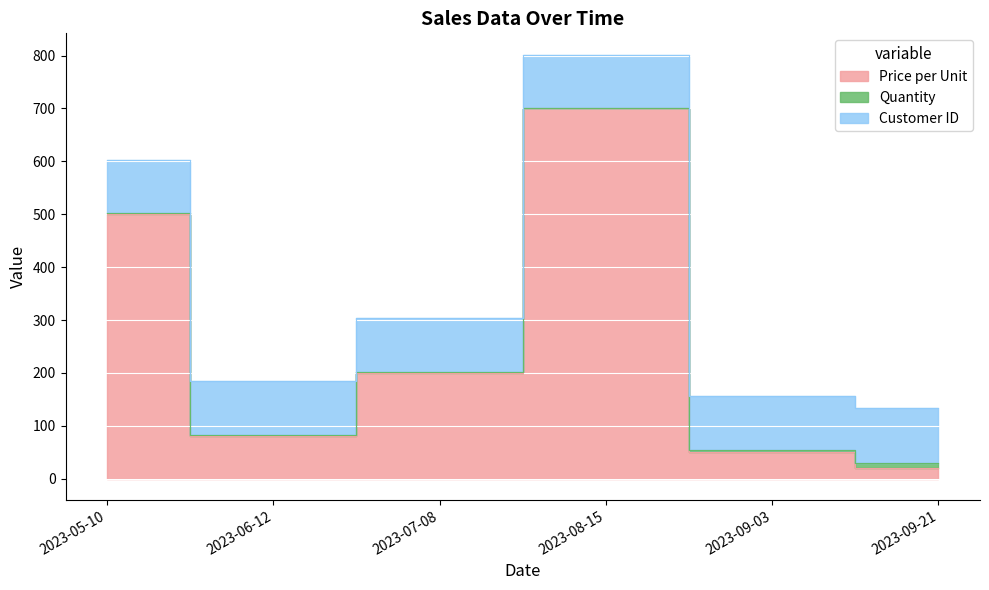

What is the lowest value of the Customer ID series?

101